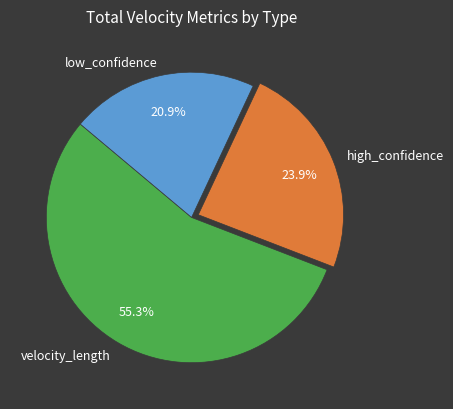

Is there a majority slice in this chart?

Yes